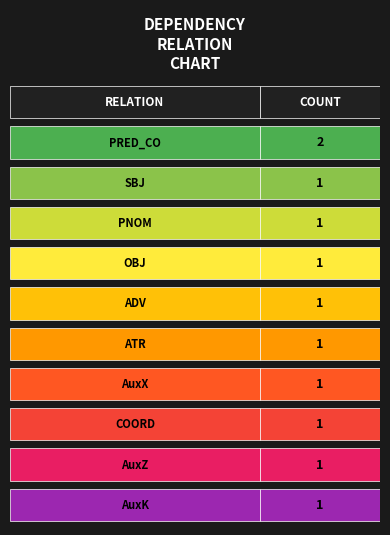

Rank the categories by value from lowest to highest.

SBJ, PNOM, OBJ, ADV, ATR, AuxX, COORD, AuxZ, AuxK, PRED_CO